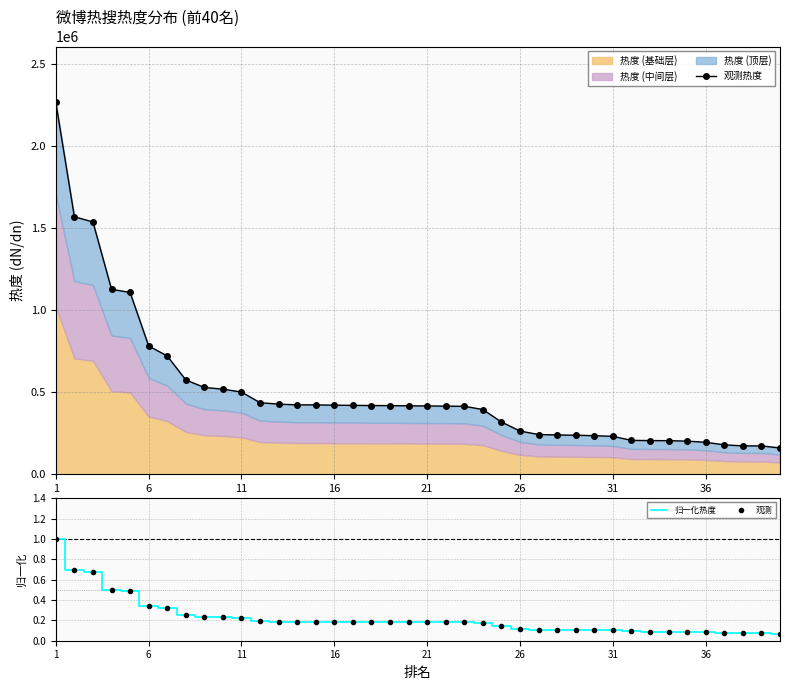

At how many categories does at least one series exceed 1040081?

5